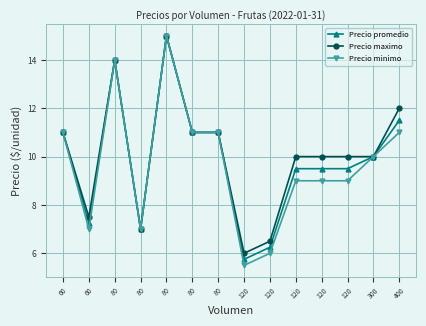

Which has a higher value, 80 or 400?

400